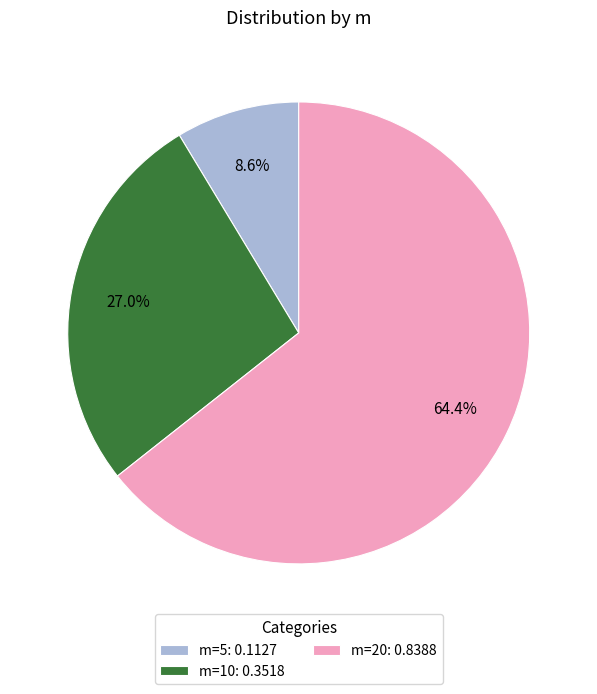

Is there a majority slice in this chart?

Yes